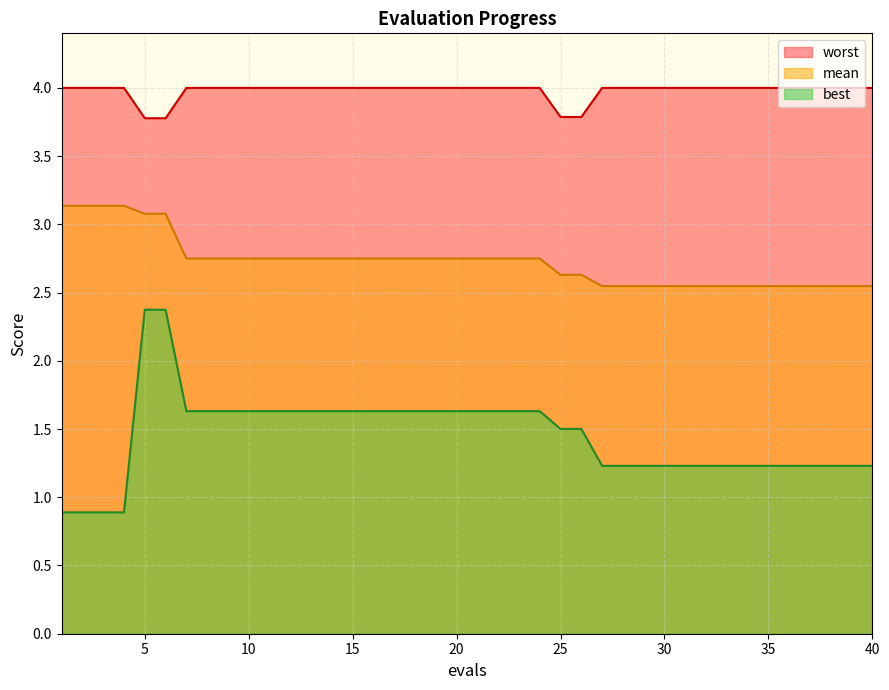

What value does the best series have at 9?

1.6